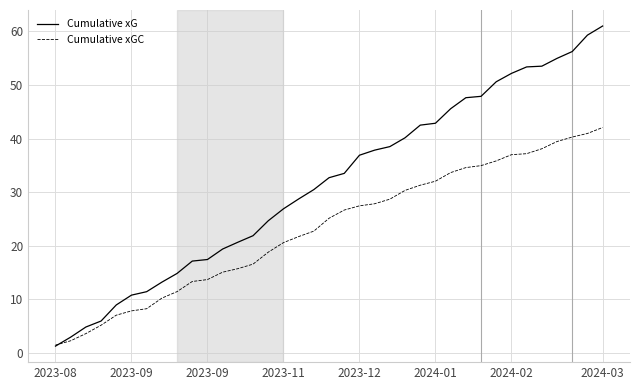

Which series has the largest range (max minus min)?

Cumulative xG